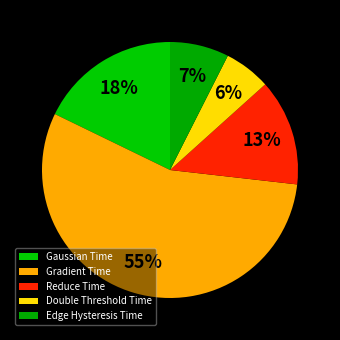

To the nearest percent, what portion does Edge Hysteresis Time represent?

7%